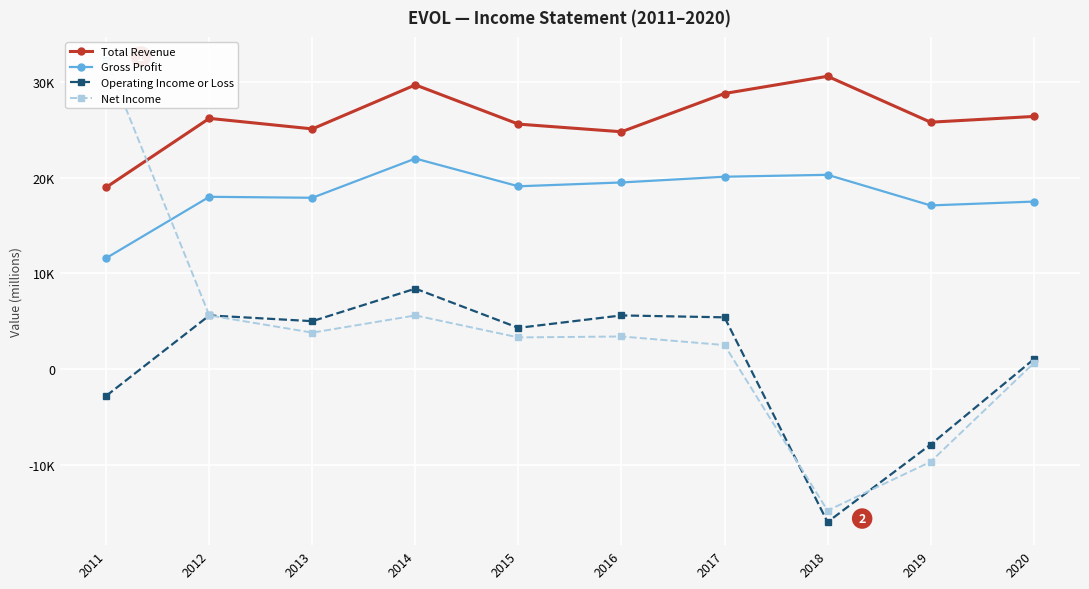

Rank the series by their maximum value, from highest to lowest.

Net Income, Total Revenue, Gross Profit, Operating Income or Loss